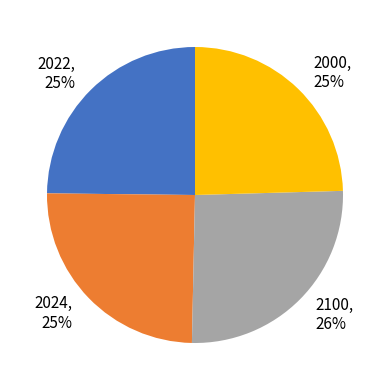

To the nearest percent, what is the average slice percentage?

25%